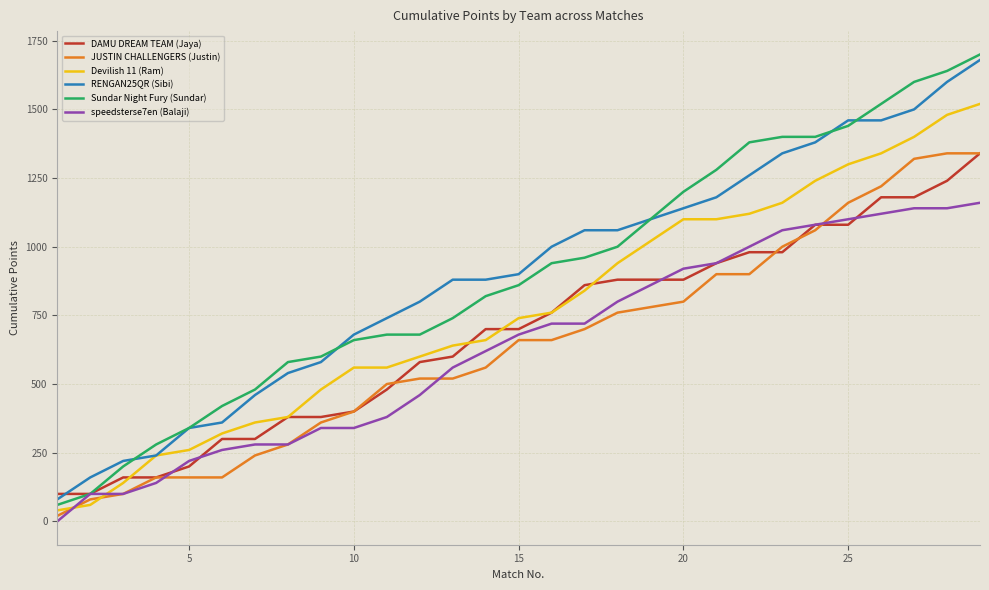

True or false: RENGAN25QR (Sibi) and speedsterse7en (Balaji) intersect in this chart.

False